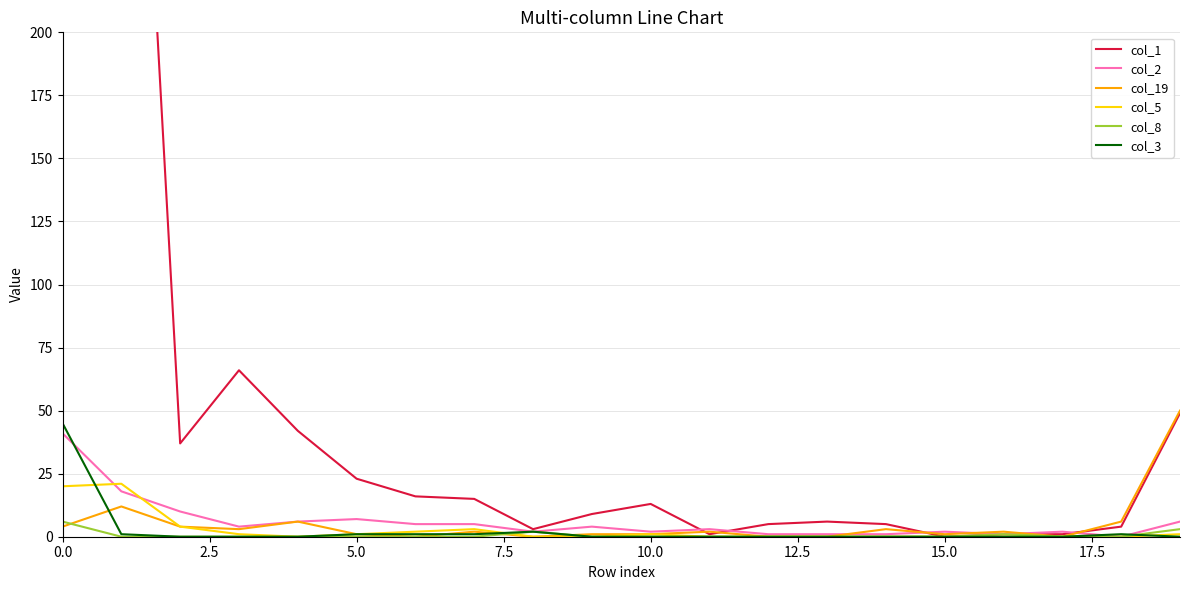

Rank the series by their maximum value, from highest to lowest.

col_1, col_19, col_3, col_2, col_5, col_8